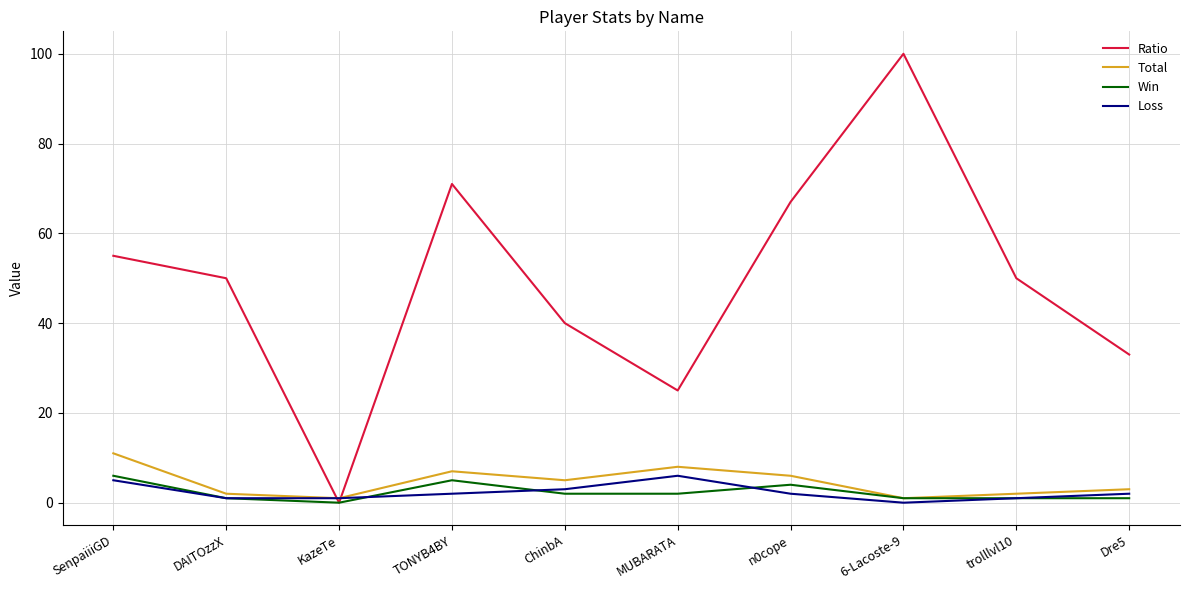

Where is the first local minimum for Ratio?

KazeTe